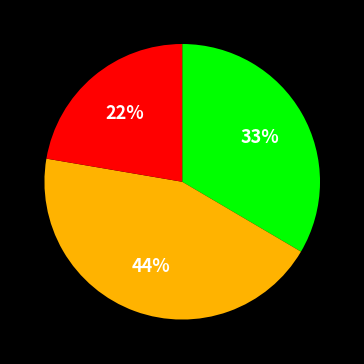

Does any single category account for the majority?

No